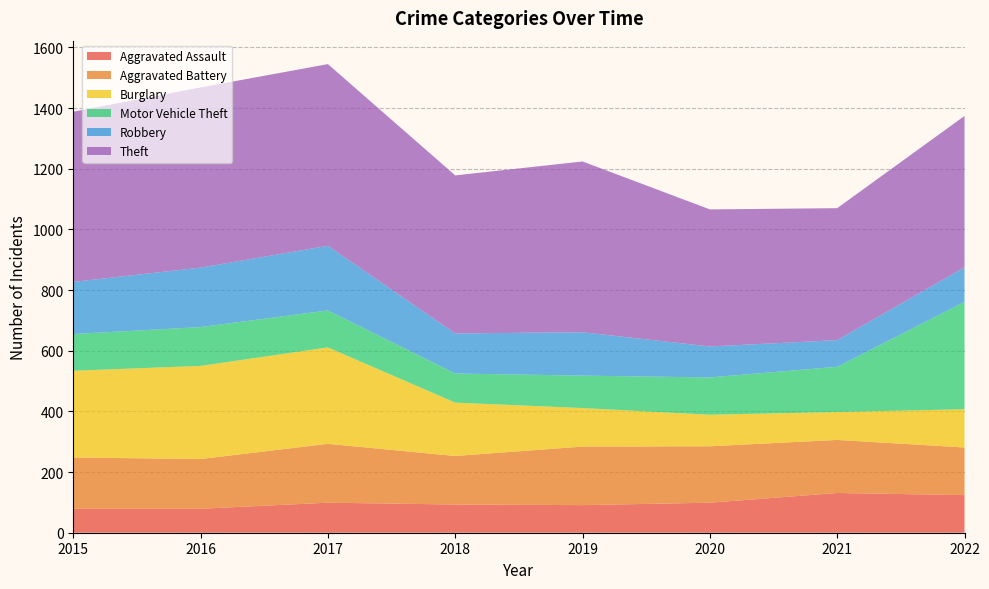

Reading left to right, extract all data points from this chart.

Aggravated Assault: 79	79	99	93	91	99	131	124
Aggravated Battery: 169	164	194	160	193	186	175	157
Burglary: 286	307	318	176	127	104	92	126
Motor Vehicle Theft: 121	128	122	96	107	123	149	354
Robbery: 172	196	213	132	143	102	88	114
Theft: 561	594	599	521	563	452	435	499